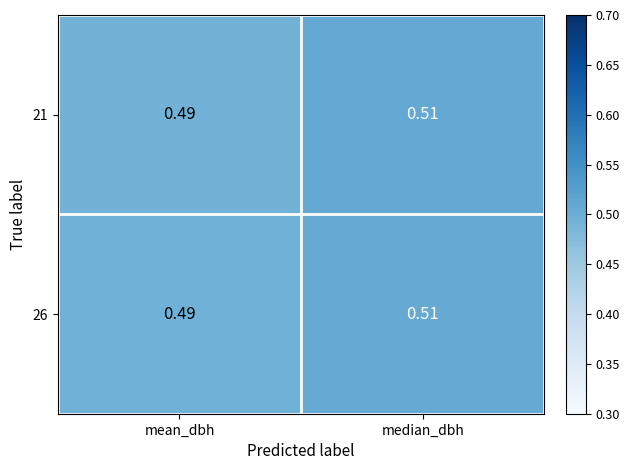

Which category has the lowest value in the 21 series?

mean_dbh